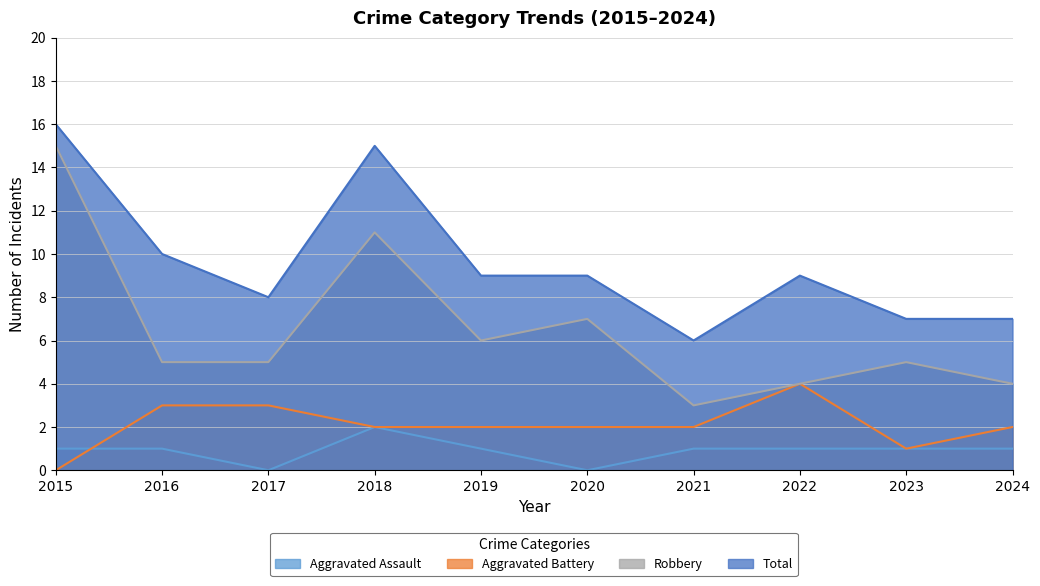

Reading left to right, list all the values displayed in this chart.

Aggravated Assault: 2015=1	2016=1	2017=0	2018=2	2019=1	2020=0	2021=1	2022=1	2023=1	2024=1
Aggravated Battery: 2015=0	2016=3	2017=3	2018=2	2019=2	2020=2	2021=2	2022=4	2023=1	2024=2
Robbery: 2015=15	2016=5	2017=5	2018=11	2019=6	2020=7	2021=3	2022=4	2023=5	2024=4
Total: 2015=16	2016=10	2017=8	2018=15	2019=9	2020=9	2021=6	2022=9	2023=7	2024=7